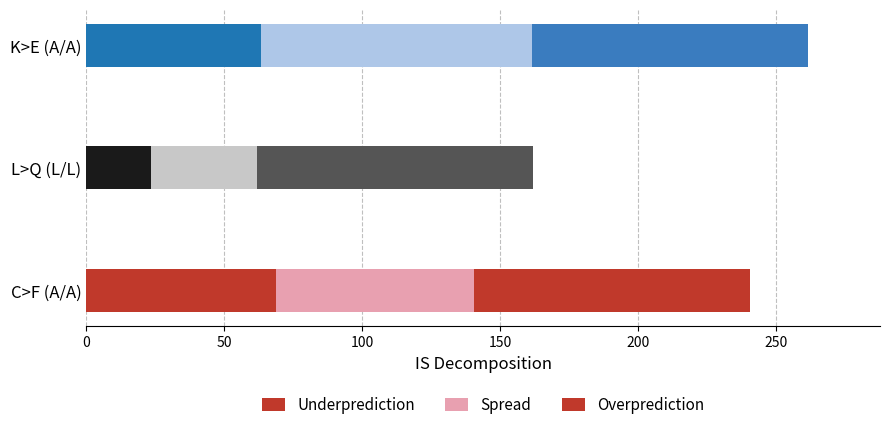

How many values in the Underprediction series exceed 63?

2